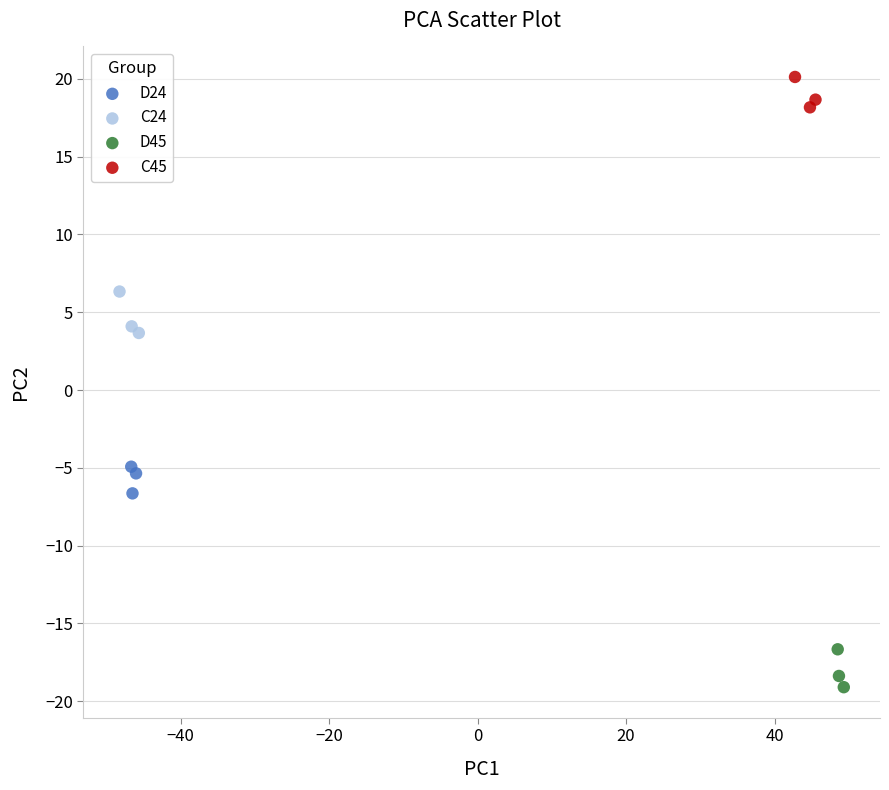

Which series contains the highest Y value?

C45